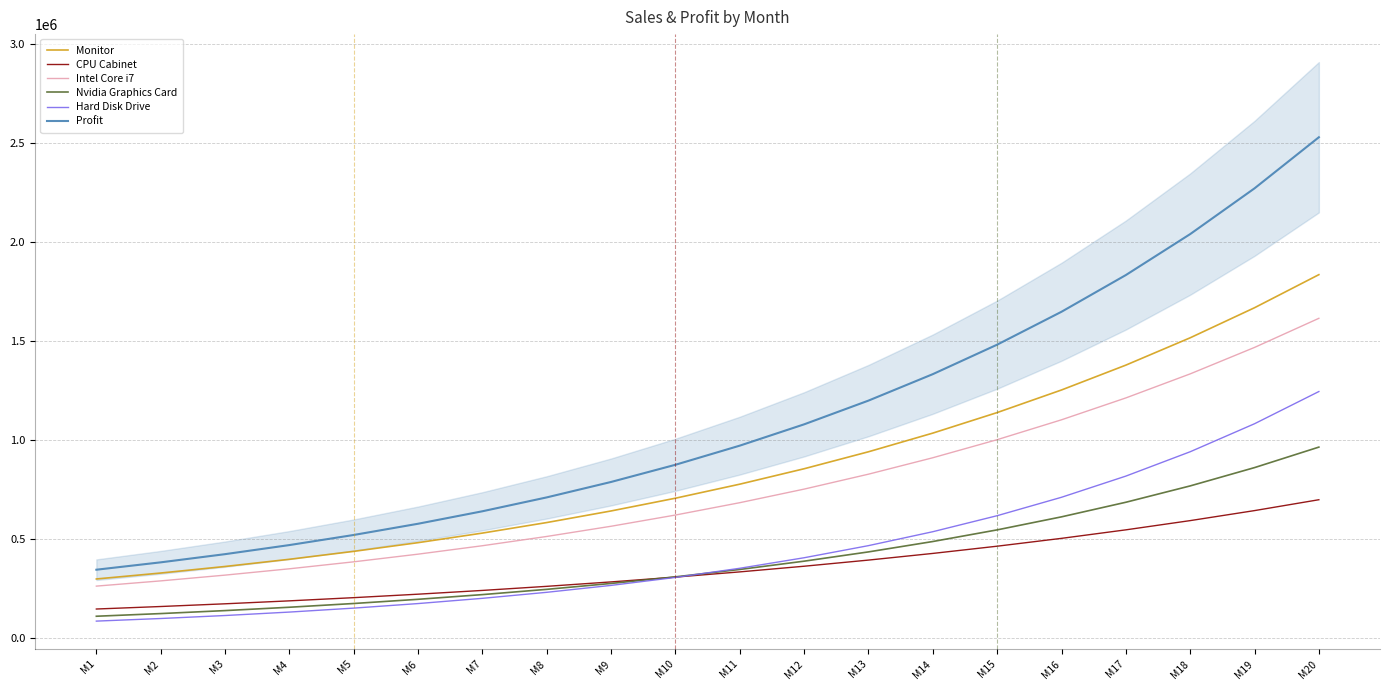

True or false: Hard Disk Drive has more than 1 interior local peaks.

False